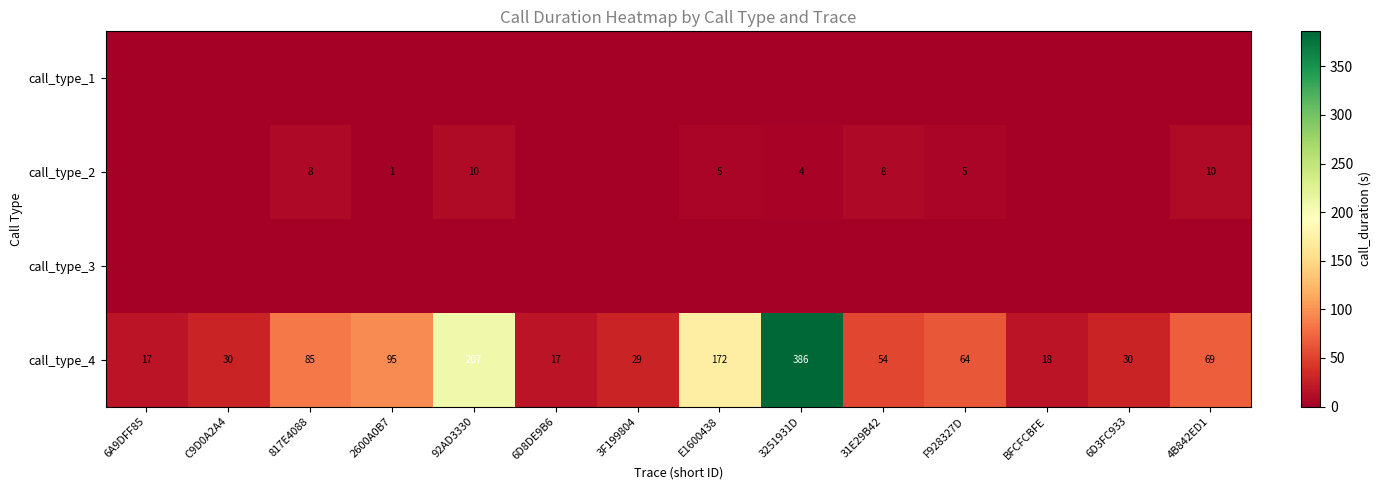

Between 4B842ED1 and E1600438, which is larger?

4B842ED1